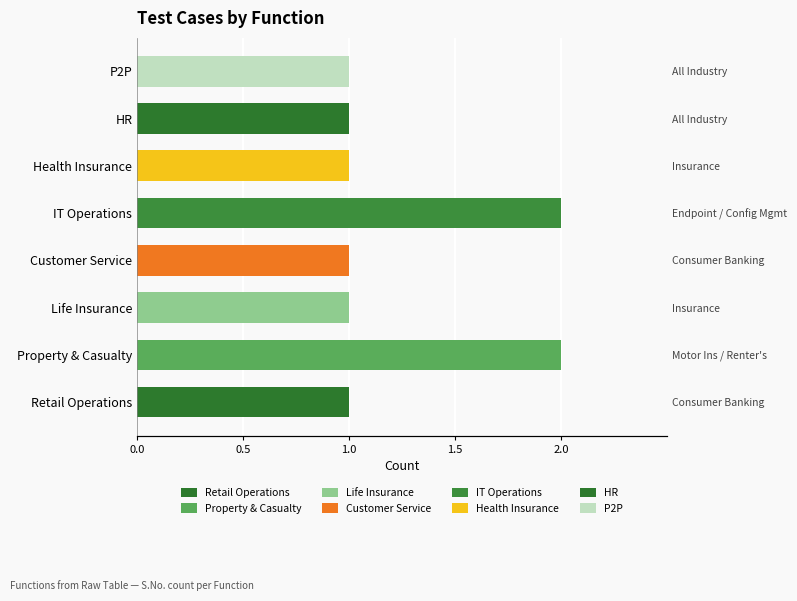

What is the minimum value shown in the chart?

1